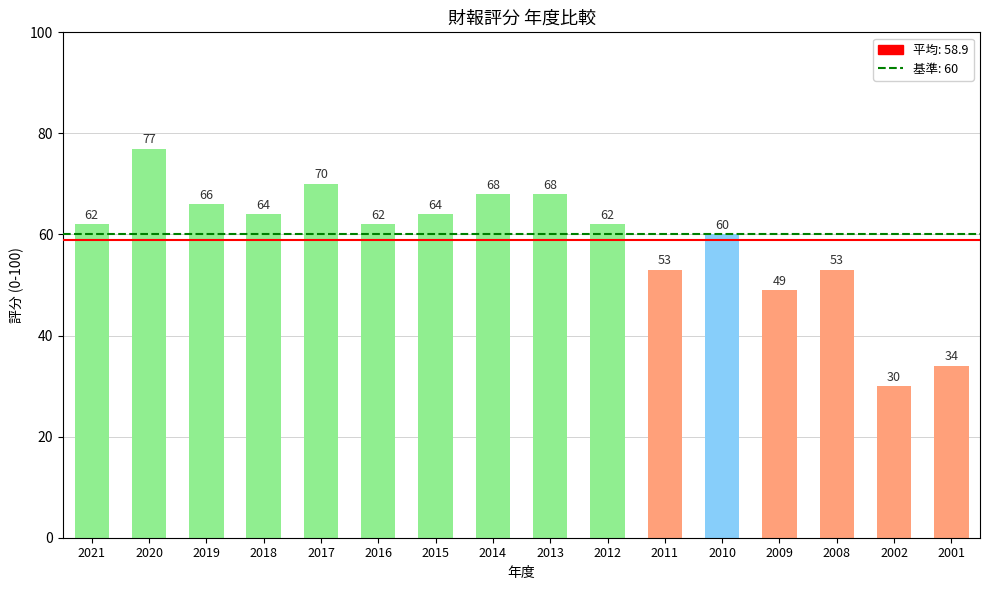

Does the chart contain any negative values?

No